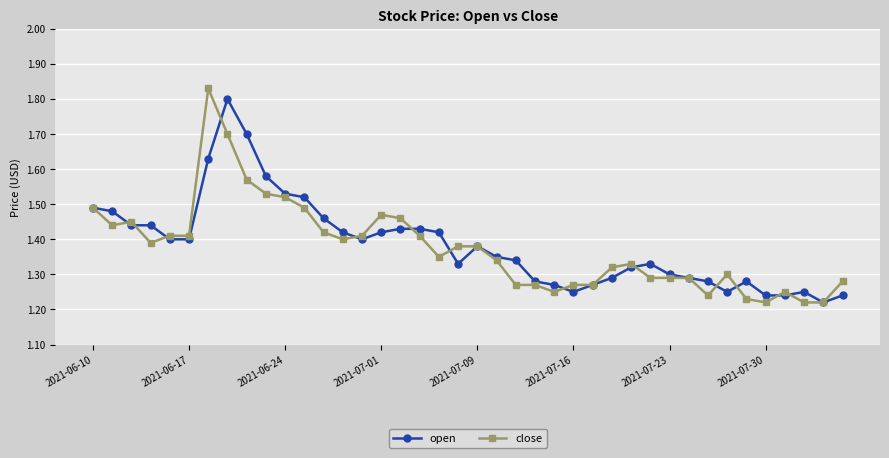

How many close values are between 1 and 2?

40